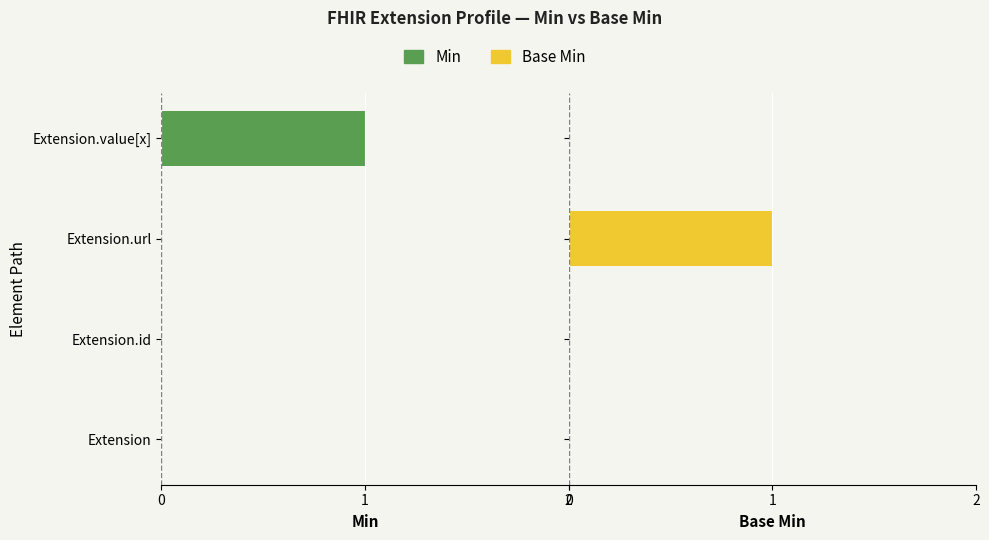

How many bars are there in total?

8